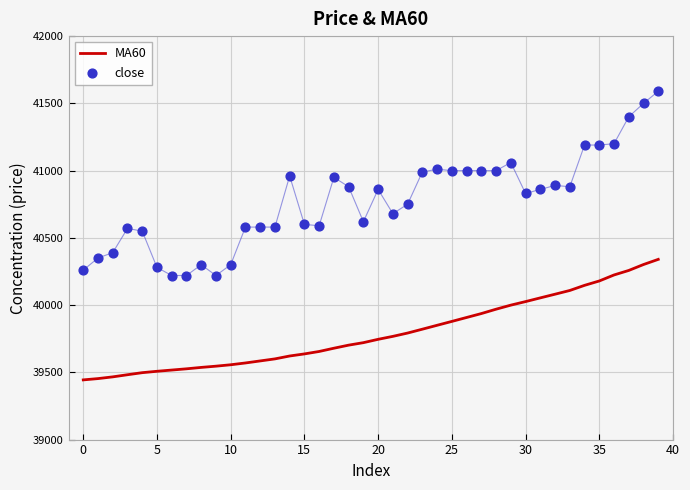

Which series has the largest total across all categories?

close